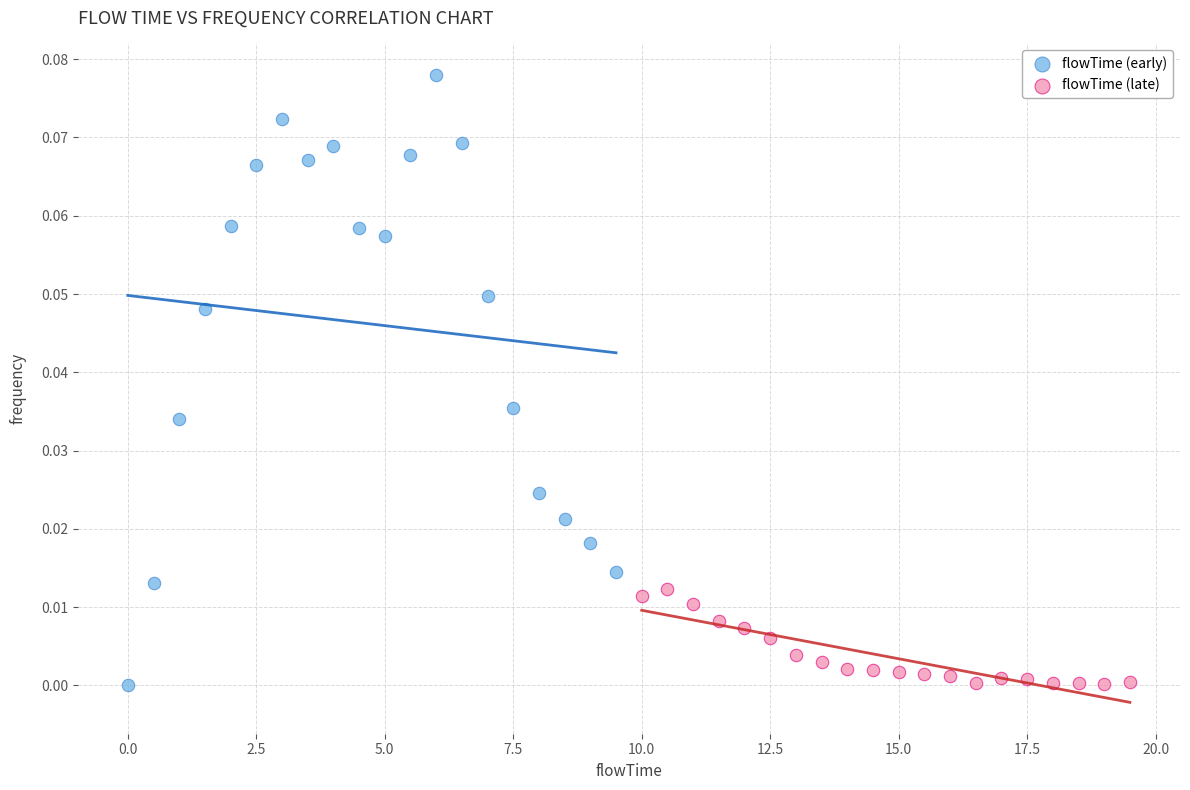

What are all the series names shown in the legend?

flowTime (early), flowTime (late)